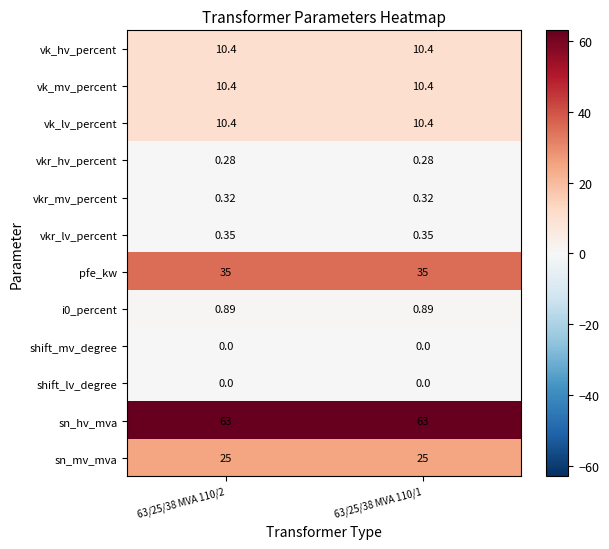

Is the value of vkr_hv_percent at 63/25/38 MVA 110/1 greater than the value of shift_mv_degree at 63/25/38 MVA 110/1?

Yes